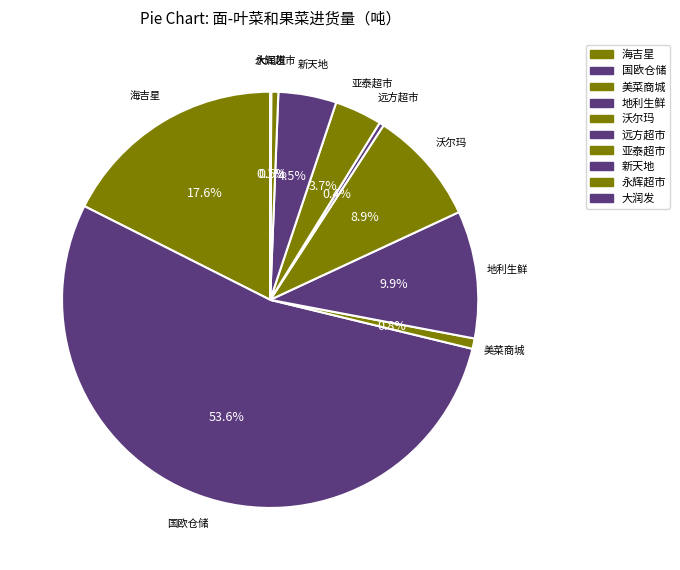

How much of the chart is everything except 海吉星?

82.4%